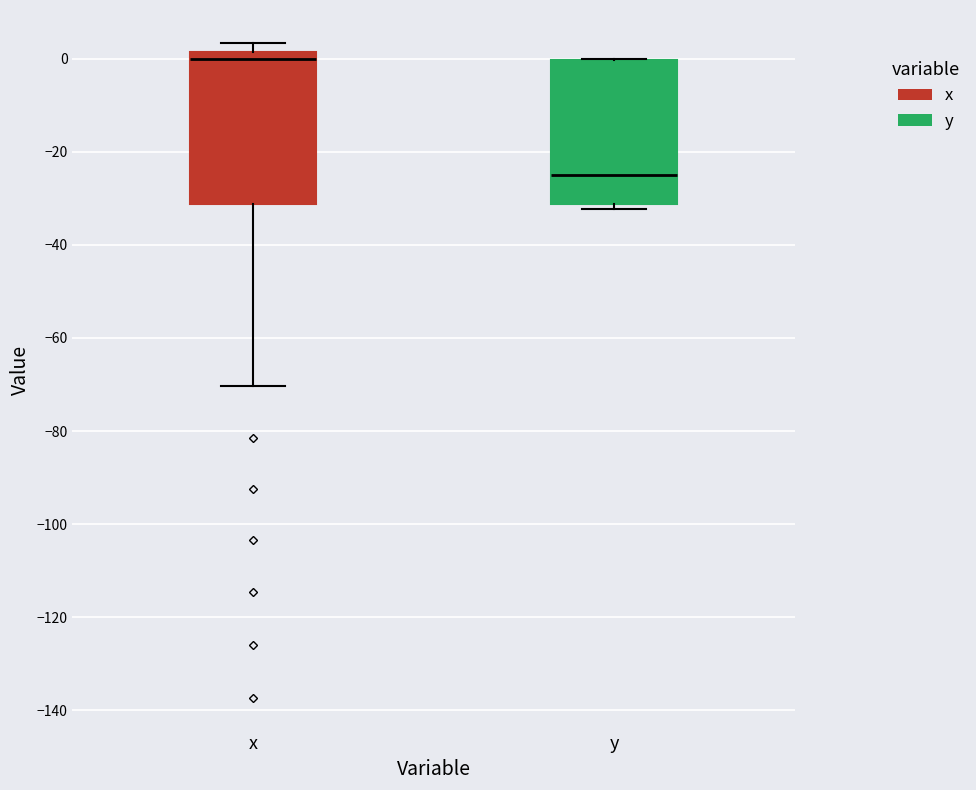

Reading left to right, transcribe this box plot: for each box, give where its median line is, the range the box spans, and where its two whiskers end, as read against the y-axis. The values are not printed on the chart, so give them approximately, as read against the axis.

x: median 0, box -32 to 2, whiskers -70 to 4
y: median -24, box -32 to 0, whiskers -32 (just below the box's lower edge) to 0